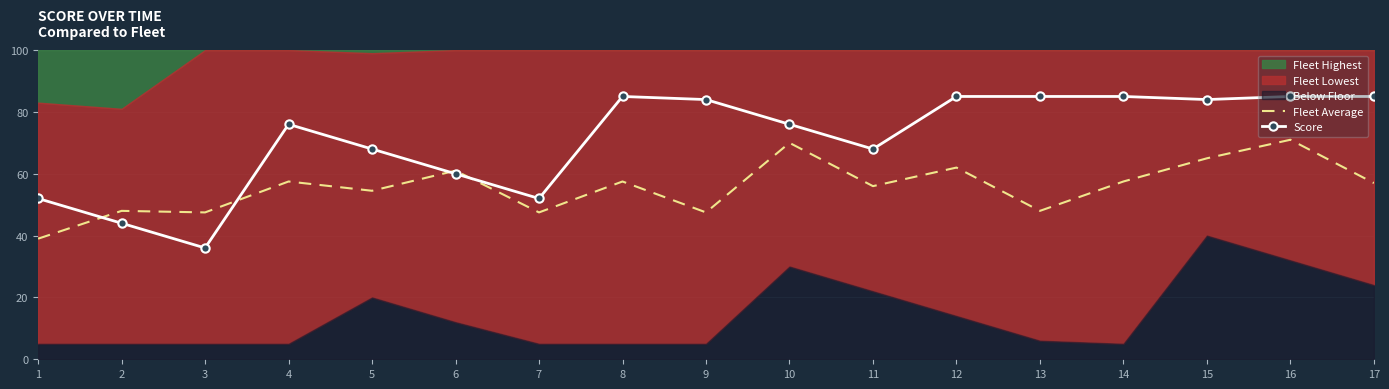

At which label does Score reach its minimum?

3